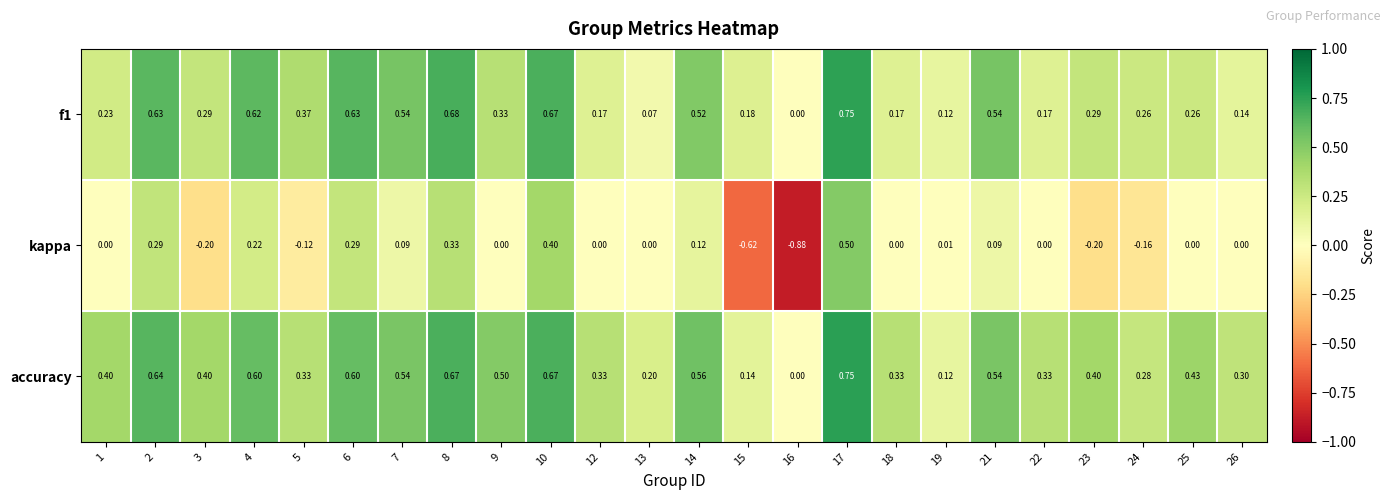

How many values in the f1 series exceed 0?

23